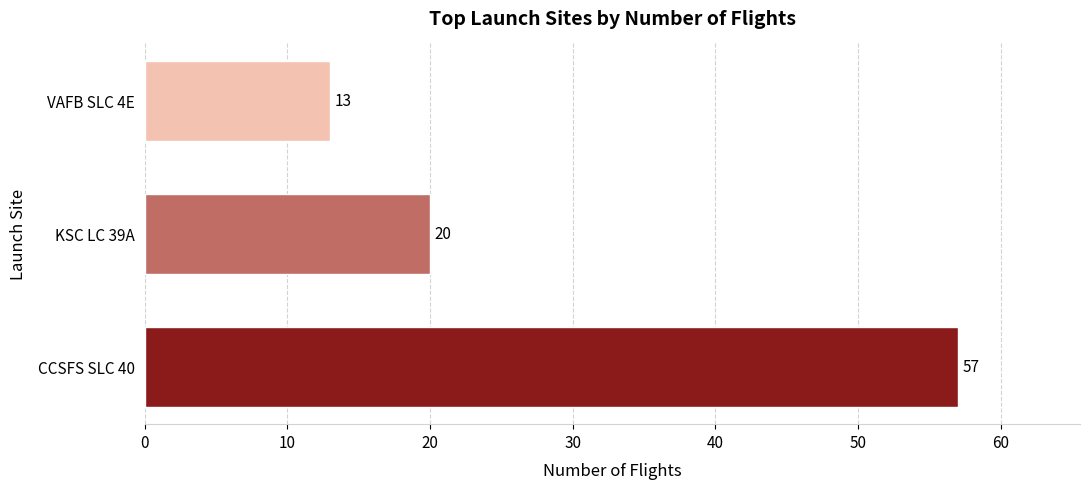

Which category has the lowest value across all series?

VAFB SLC 4E